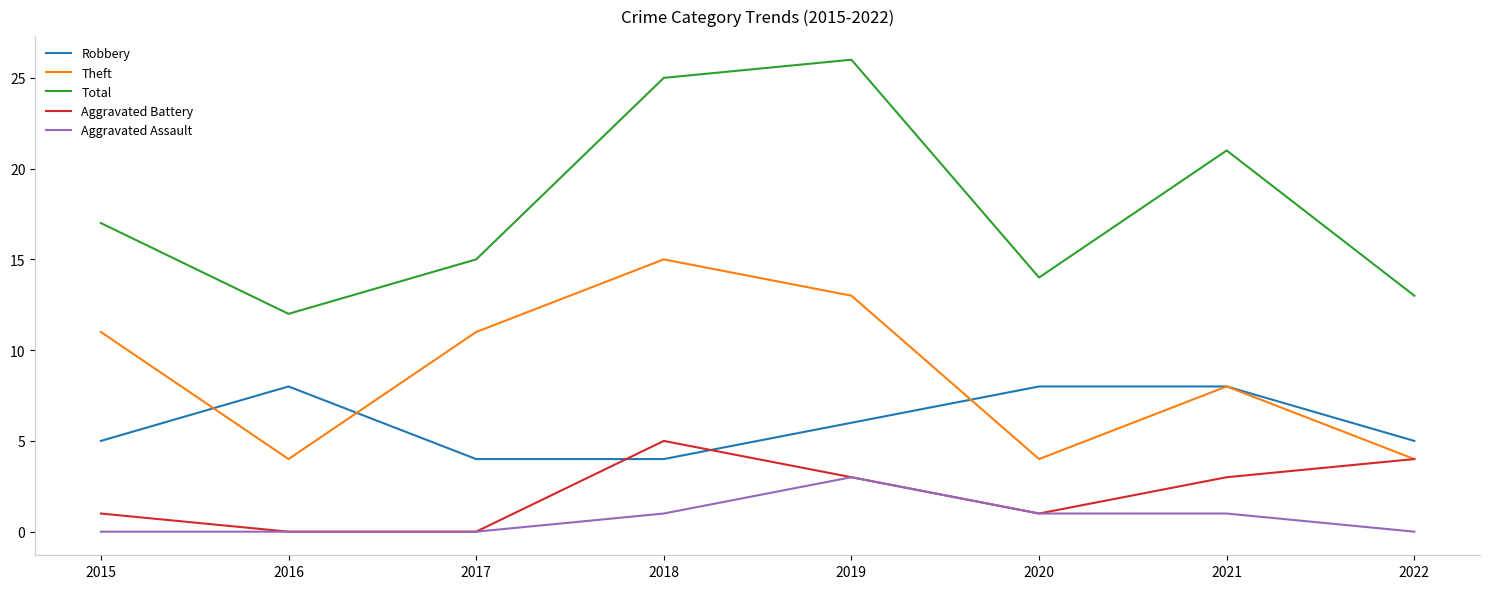

Reading left to right, extract all data points from this chart.

Robbery: 2015=5	2016=8	2017=4	2018=4	2019=6	2020=8	2021=8	2022=5
Theft: 2015=11	2016=4	2017=11	2018=15	2019=13	2020=4	2021=8	2022=4
Total: 2015=17	2016=12	2017=15	2018=25	2019=26	2020=14	2021=21	2022=13
Aggravated Battery: 2015=1	2016=0	2017=0	2018=5	2019=3	2020=1	2021=3	2022=4
Aggravated Assault: 2015=0	2016=0	2017=0	2018=1	2019=3	2020=1	2021=1	2022=0